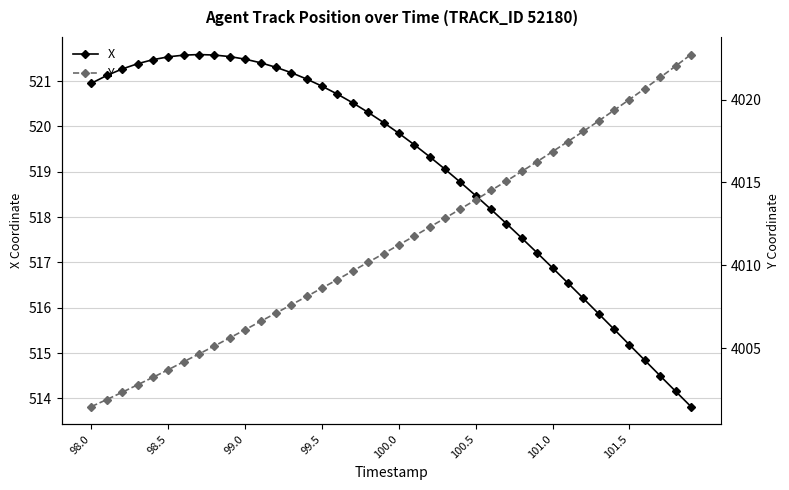

List the series in order of their peak value, lowest first.

X, Y